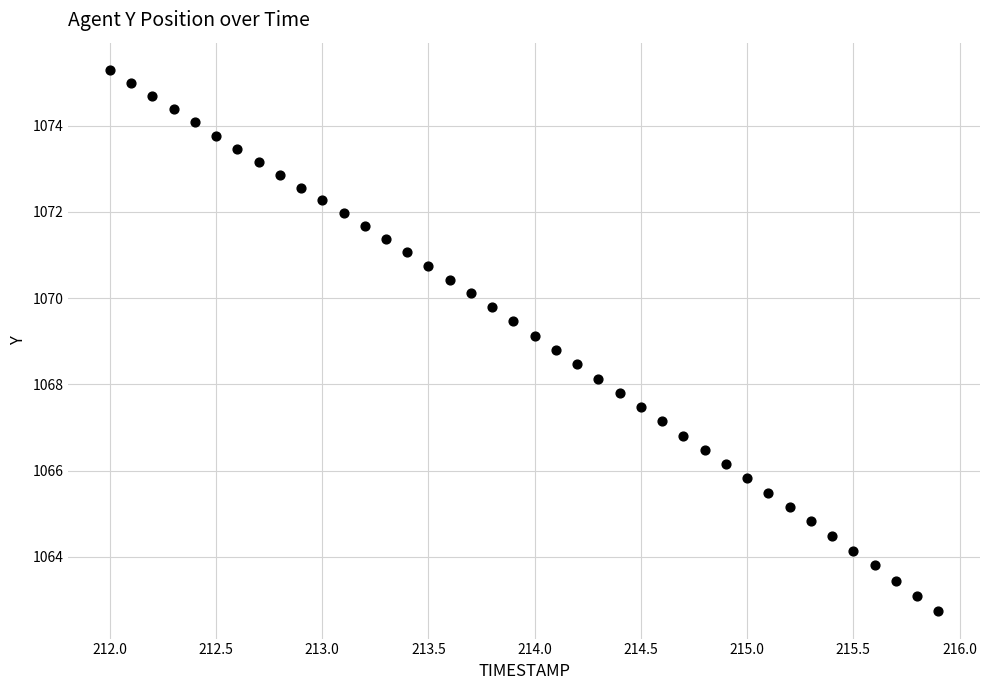

What is the range of X values (max minus min)?

3.9